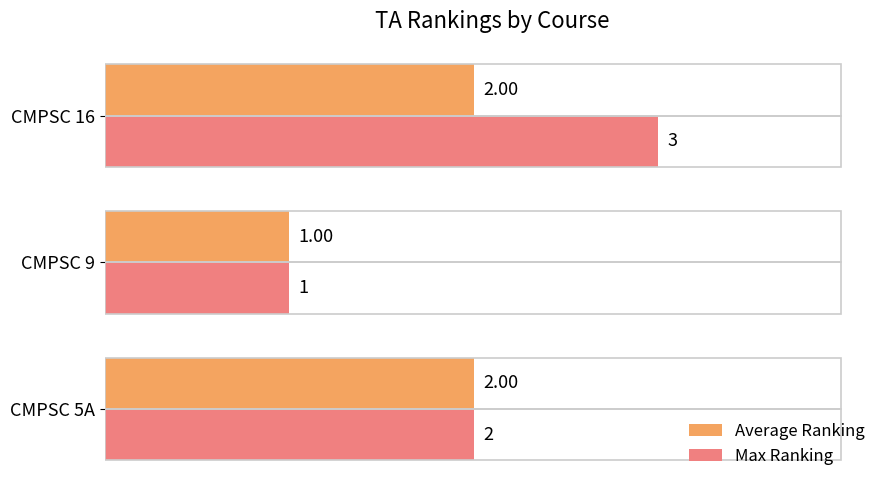

List the series in order of their overall mean, highest first.

Max Ranking, Average Ranking